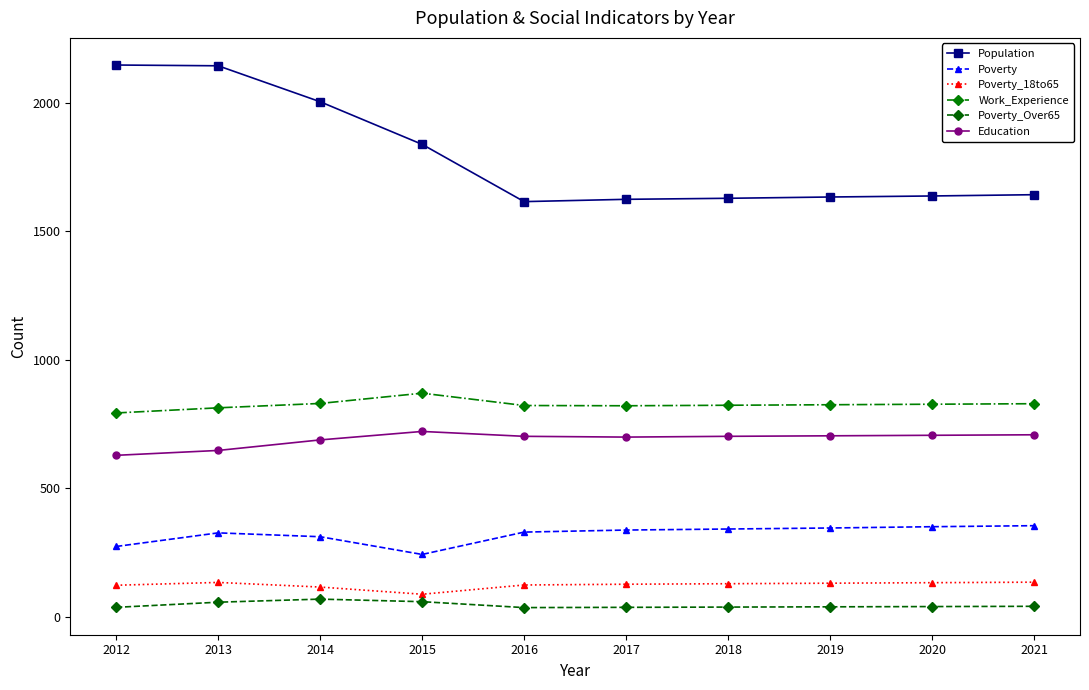

How many lines are shown in the chart?

6